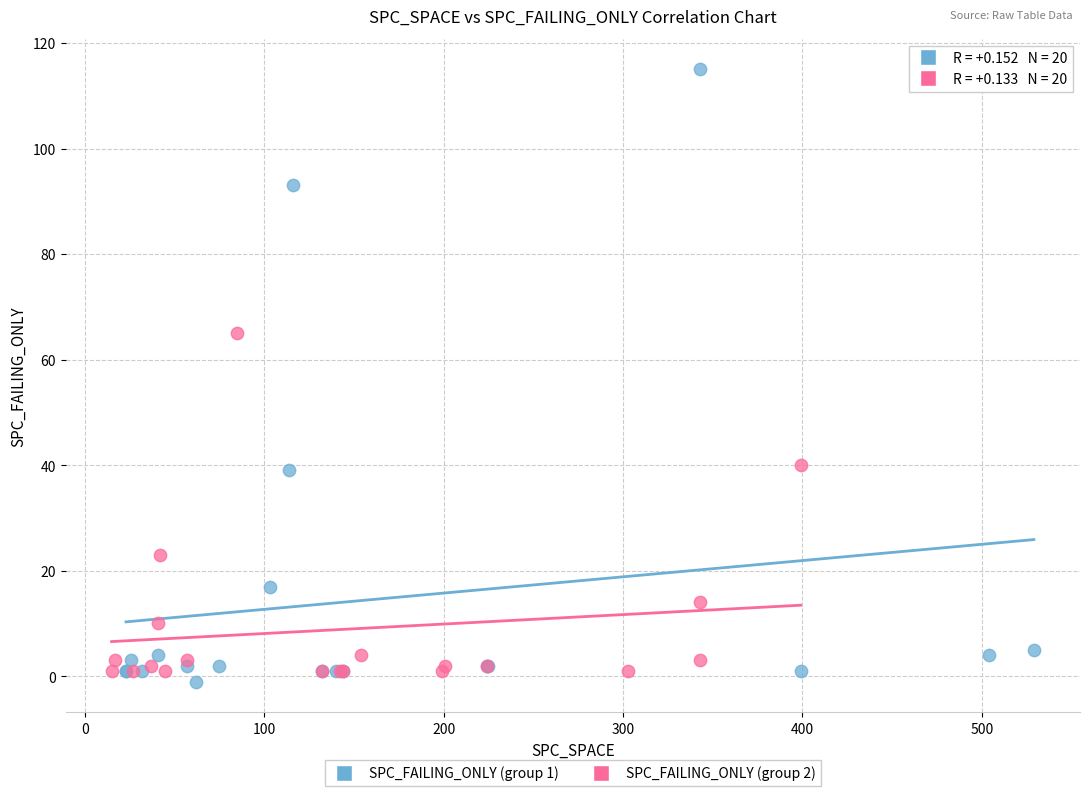

Which series contains the highest Y value?

SPC_FAILING_ONLY (group 1)